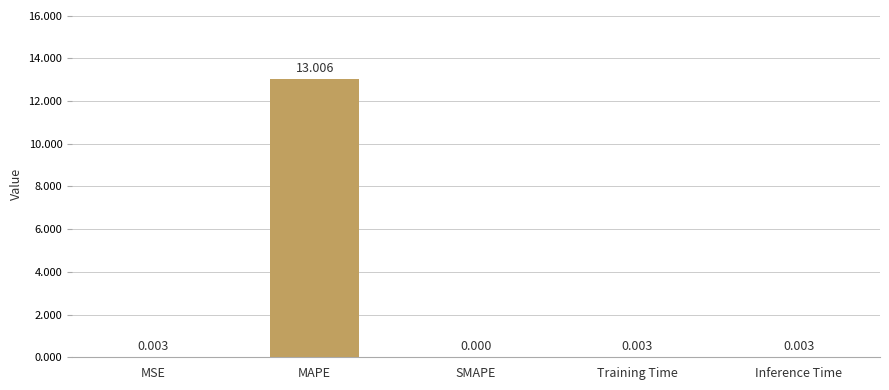

Is it true that the value at Inference Time is 0.0?

True